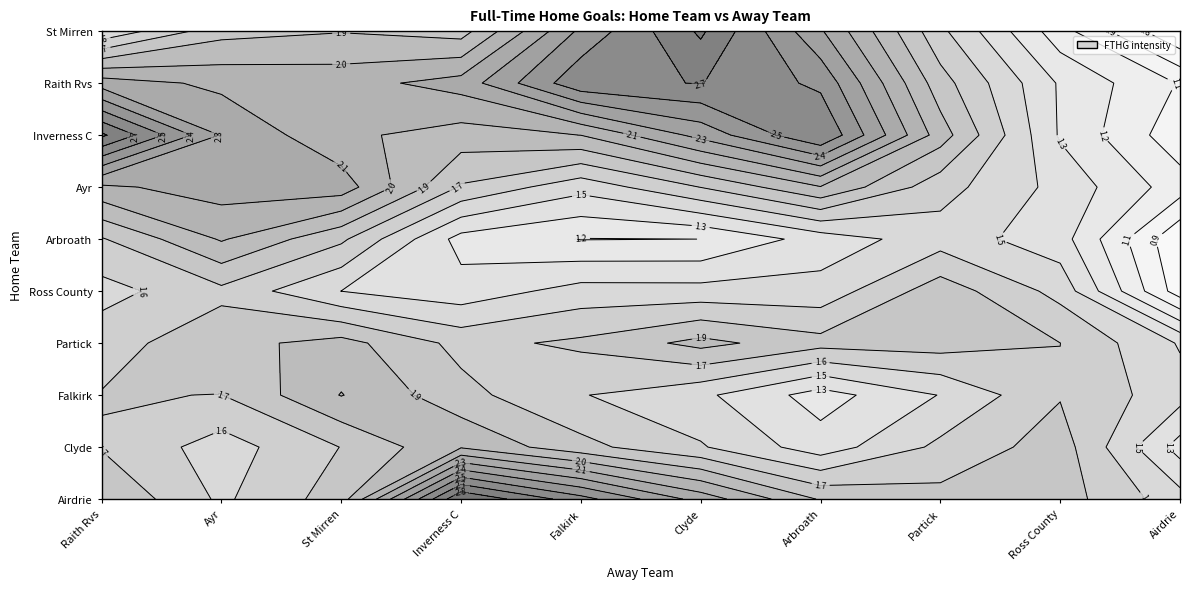

Which series changed the most between Raith Rvs and Clyde?

Inverness C